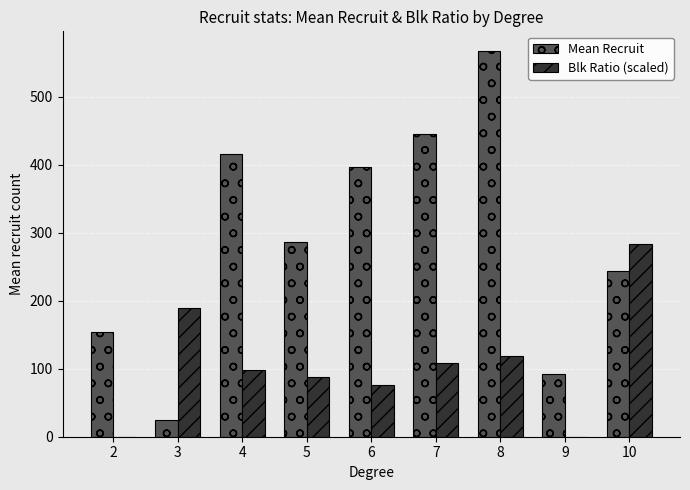

Which series changed the most between 5 and 7?

Mean Recruit